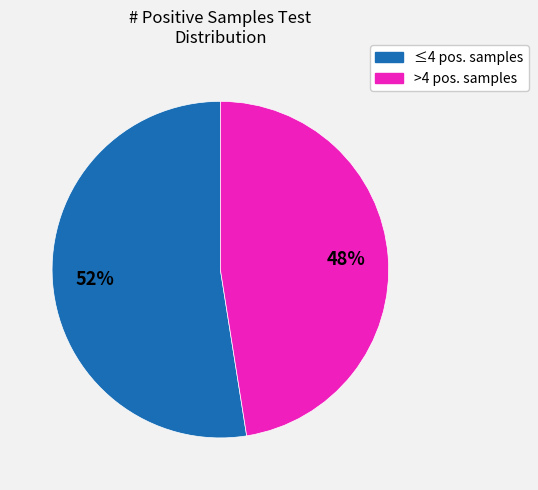

To the nearest percent, what is the average slice percentage?

50%